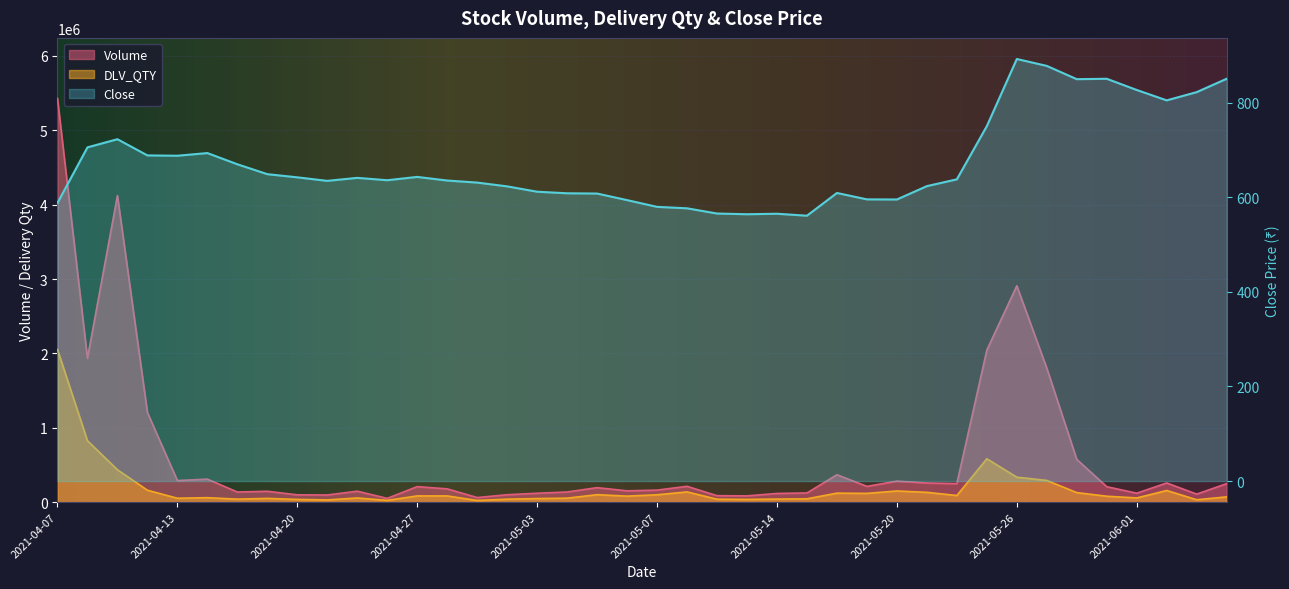

Does the chart display data point markers on the line(s)?

No